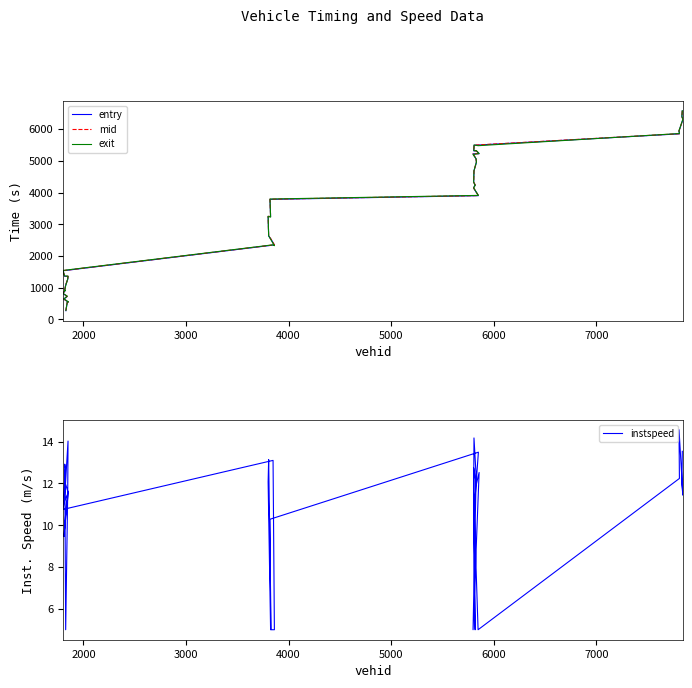

True or false: entry and instspeed intersect in this chart.

False